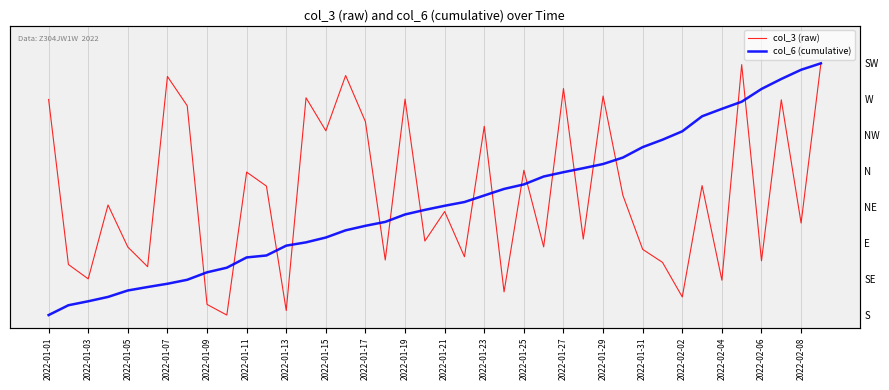

At 2022-02-08, list the series in order from largest to smallest.

col_6 (cumulative), col_3 (raw)